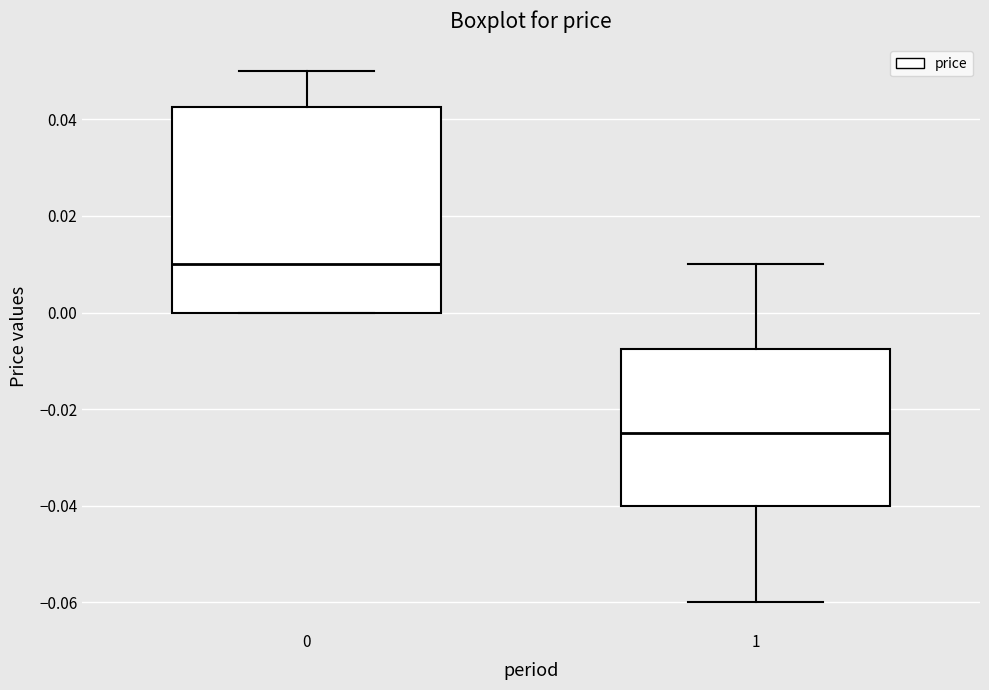

Reading left to right, read every box against the y-axis: the position of its median line, the range the box covers, and the ends of its whiskers. The values are not printed on the chart, so give them approximately, as read against the axis.

0: median 0.010, box 0.000 to 0.042, whiskers 0.000 to 0.050
1: median -0.024, box -0.040 to -0.008, whiskers -0.060 to 0.010